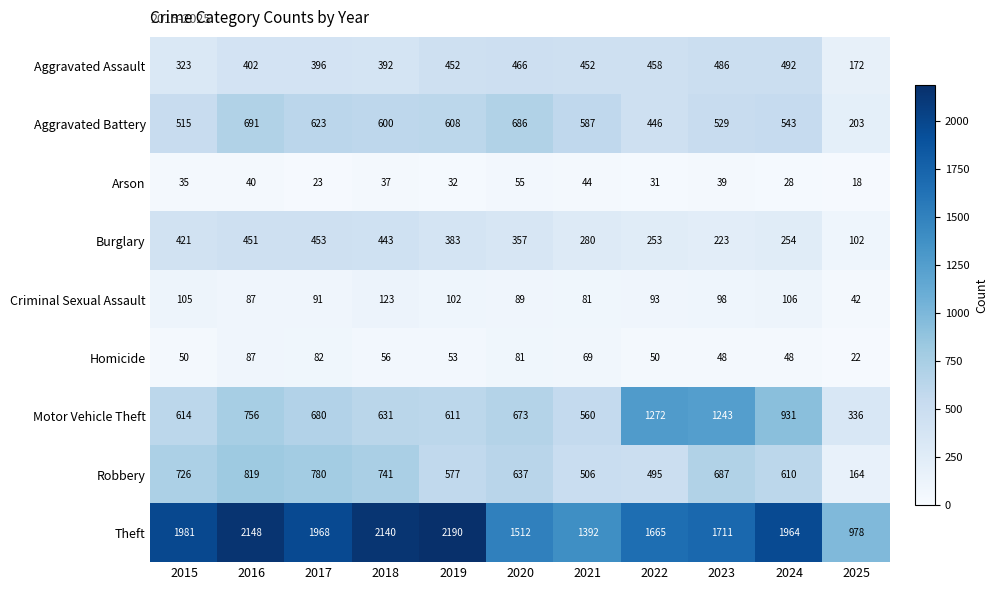

At 2019, list the series in order from smallest to largest.

Arson, Homicide, Criminal Sexual Assault, Burglary, Aggravated Assault, Robbery, Aggravated Battery, Motor Vehicle Theft, Theft